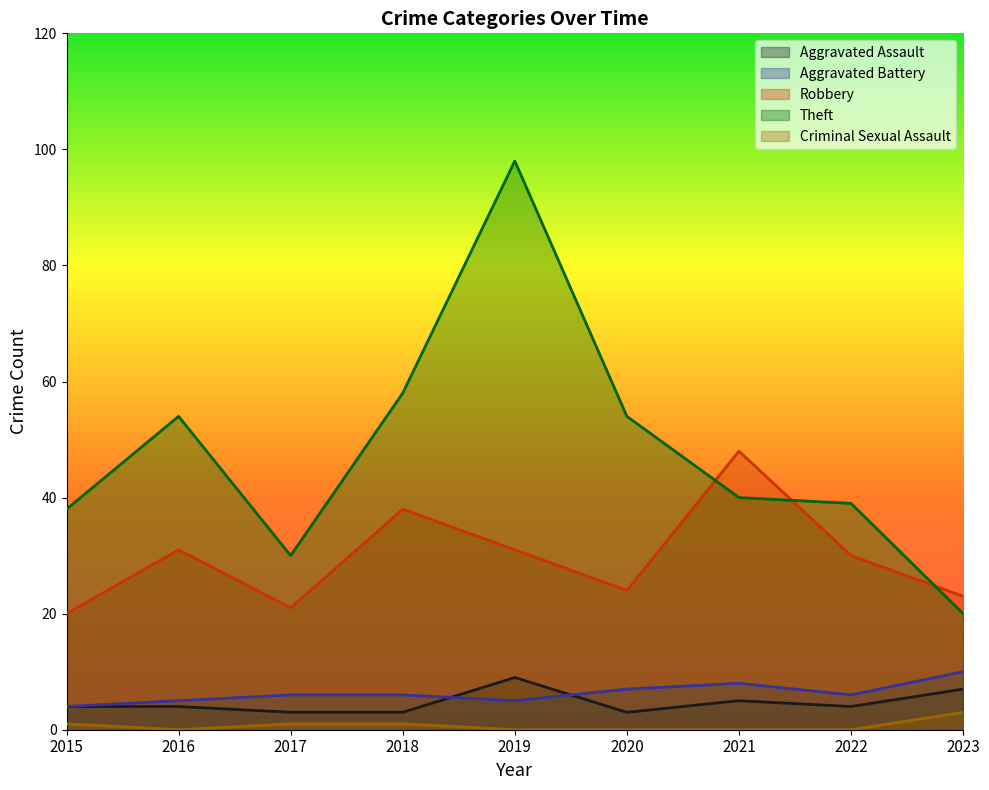

The value of Aggravated Assault at 2019 is 9. True or false?

True